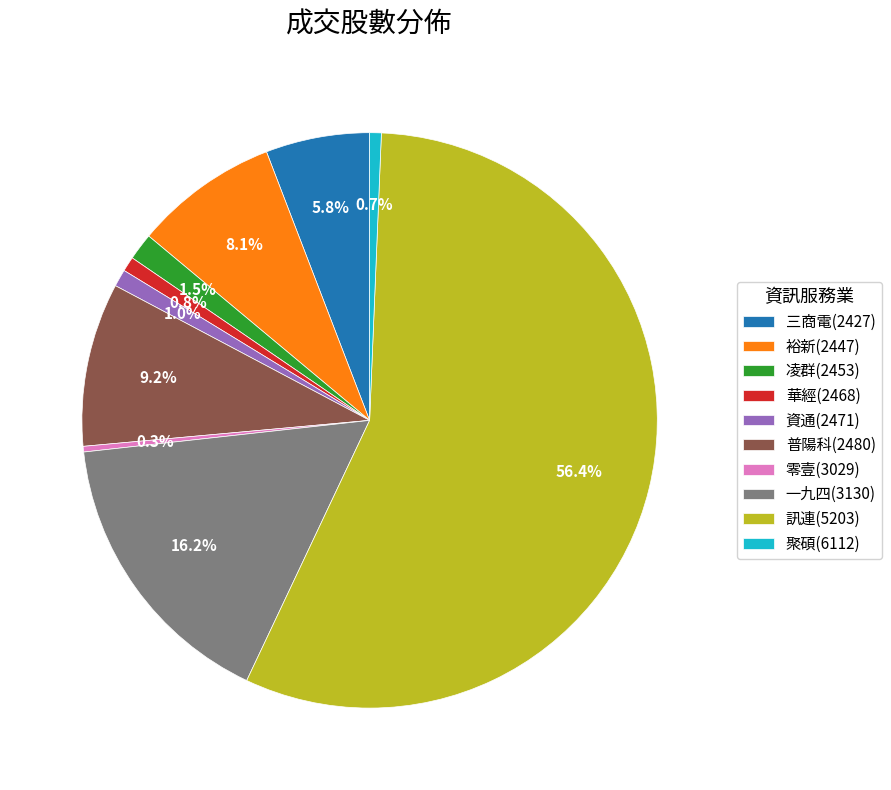

Which slice is the largest?

訊連(5203)